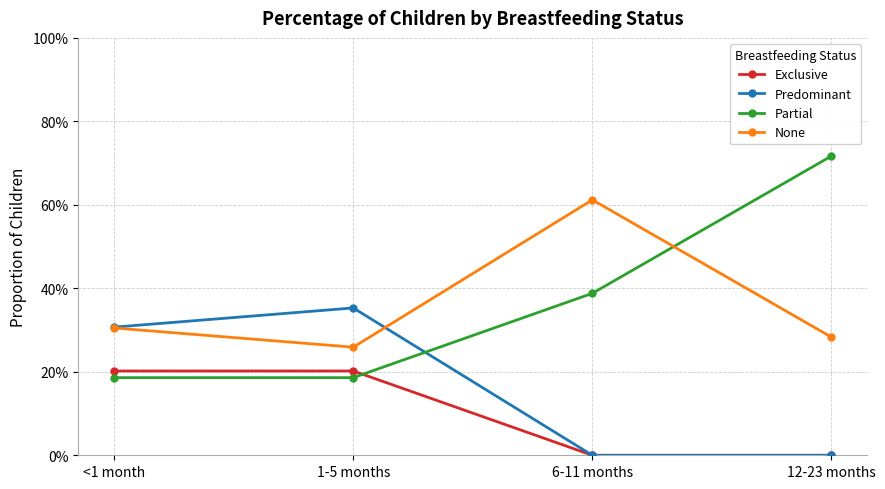

What are all the series names shown in the legend?

Exclusive, Predominant, Partial, None